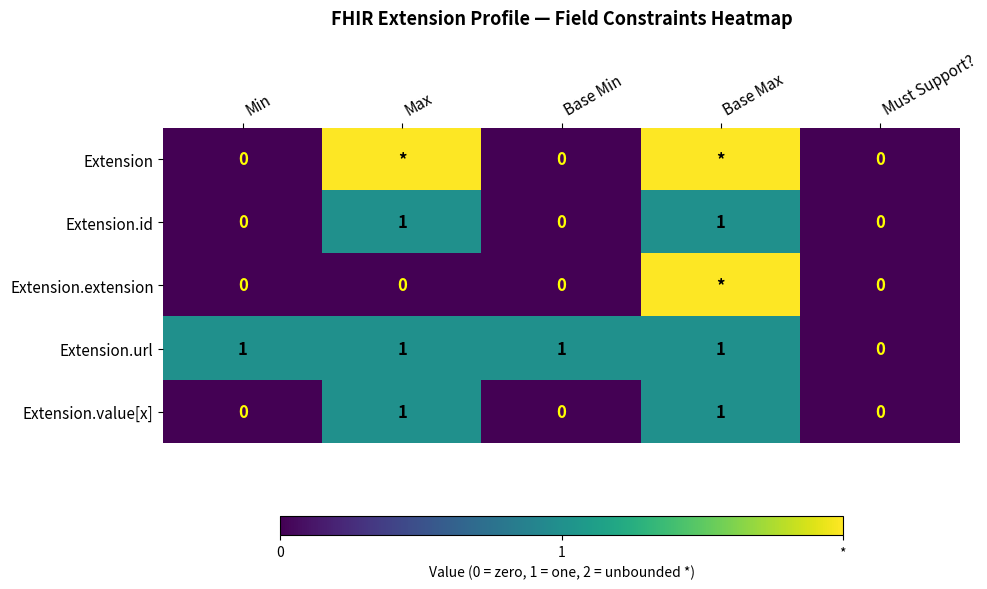

What is the sum of all Extension.url values?

4